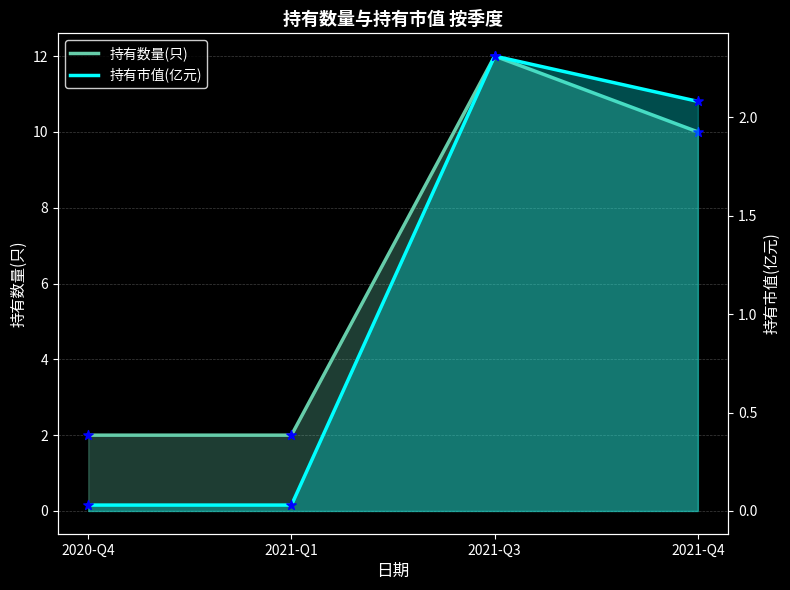

At which category is the sum across all series the highest?

2021-Q3